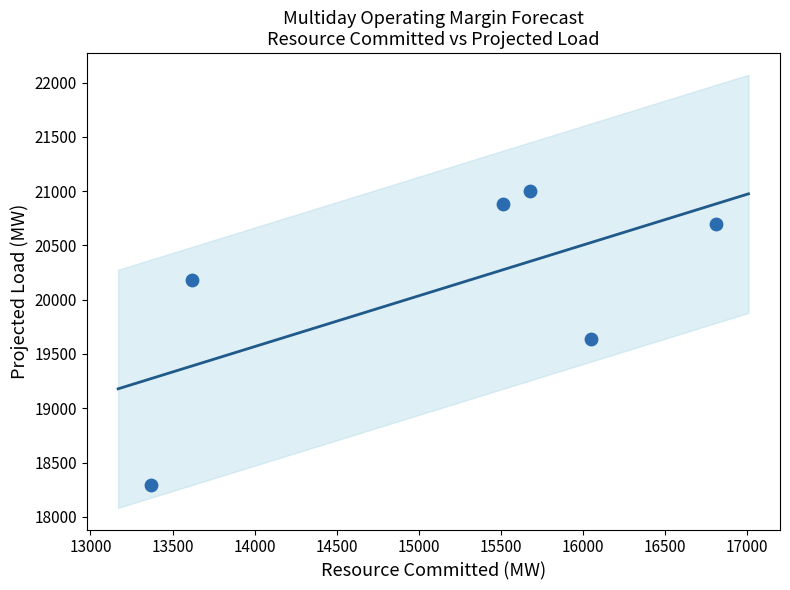

What is the average Y value?

20116